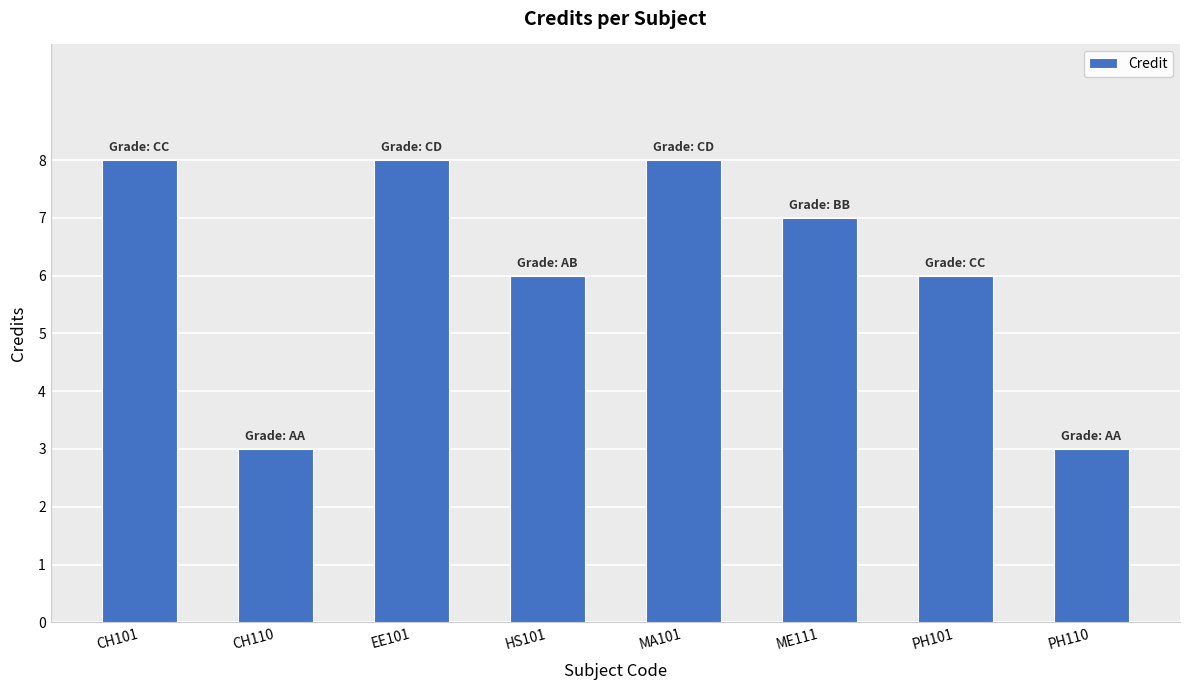

What is the change in value from PH101 to PH110?

-3